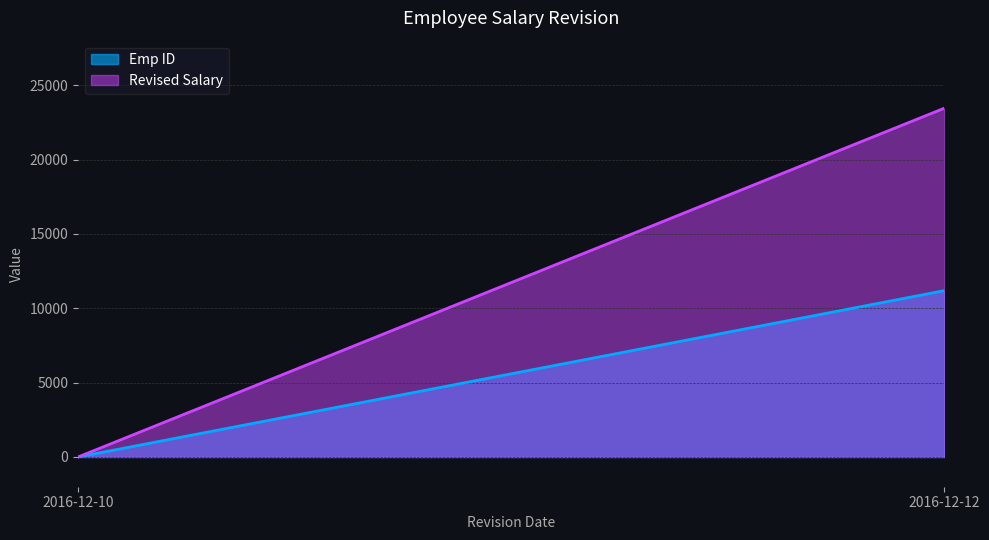

Where is Revised Salary nearest to the value 23456?

2016-12-12